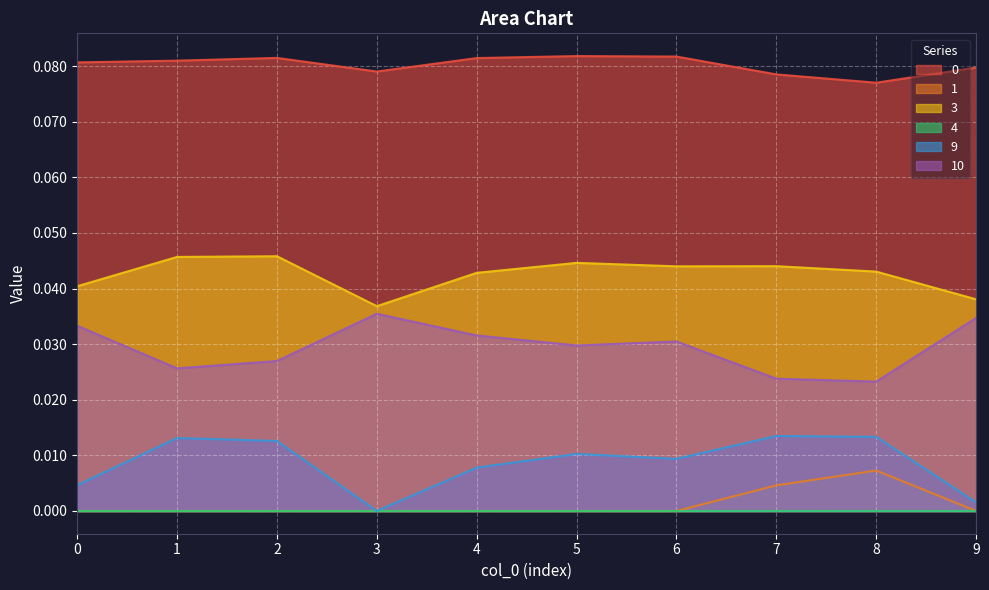

True or false: 1 has a value of -0.0 at 2.

False